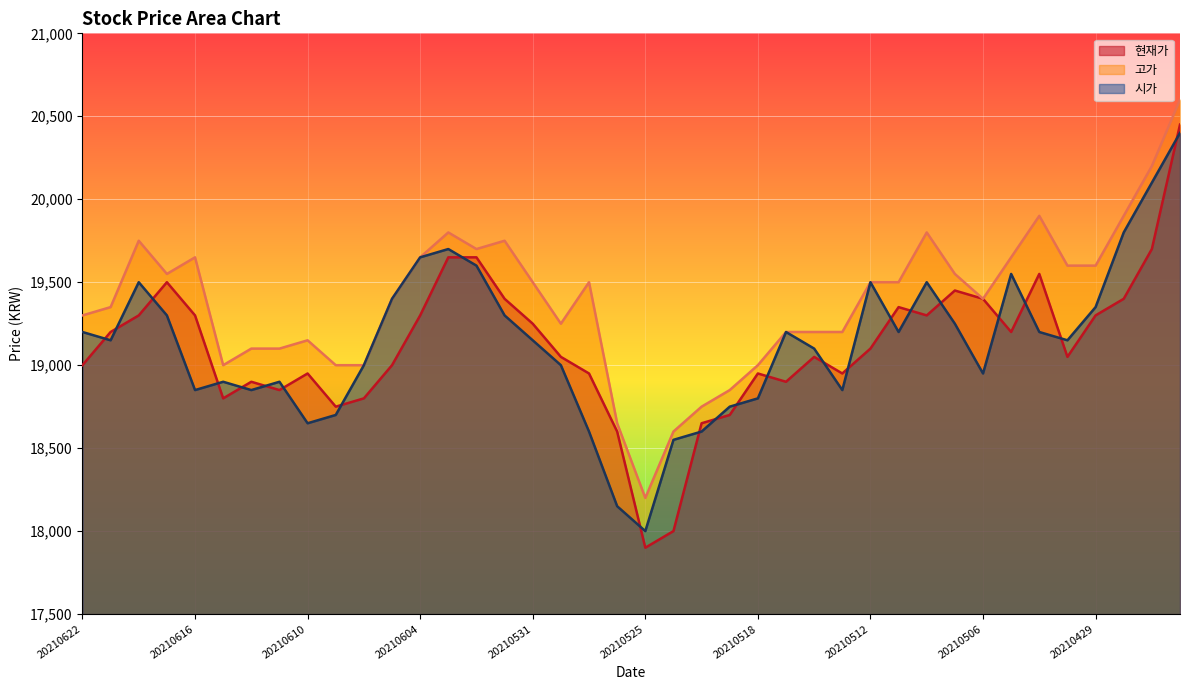

At how many categories does at least one series exceed 19533?

16